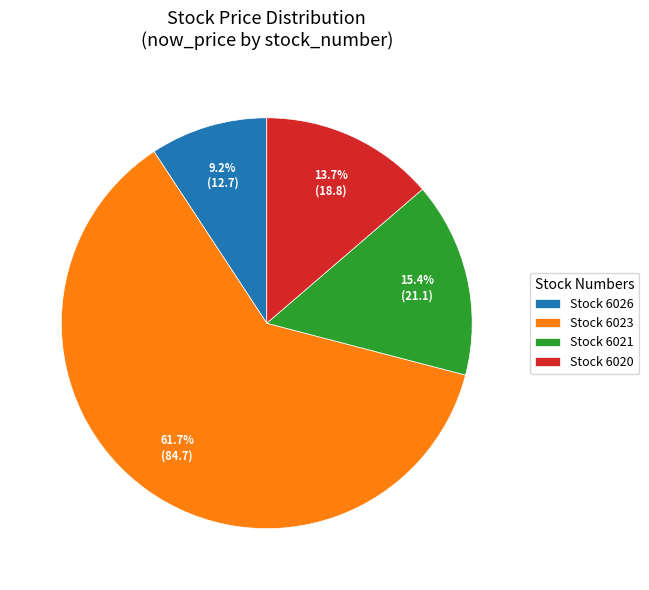

What is the ratio of the value at Stock 6021 to the value at Stock 6026?

1.7